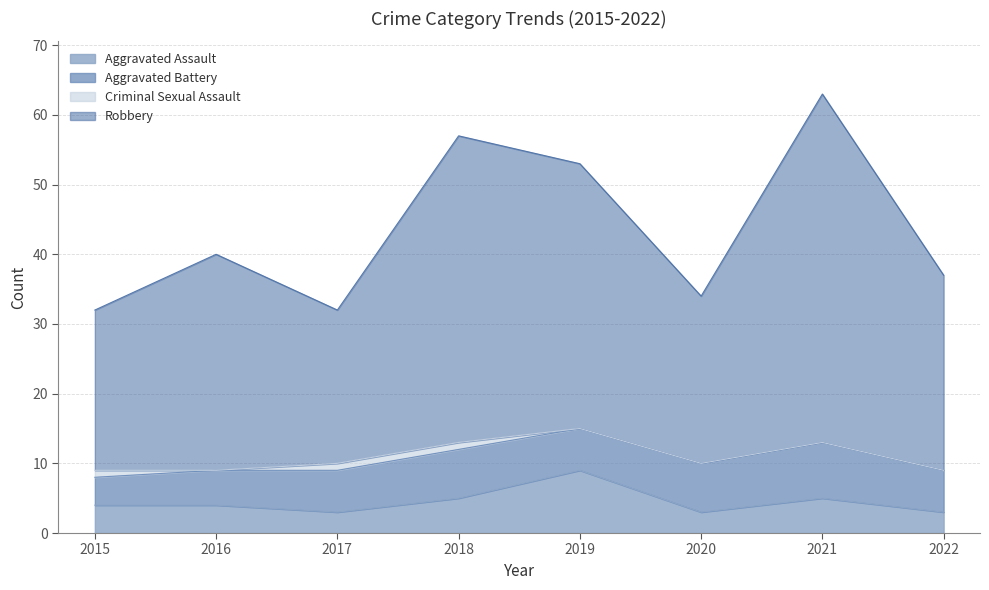

Which label corresponds to the smallest value in the chart?

2017